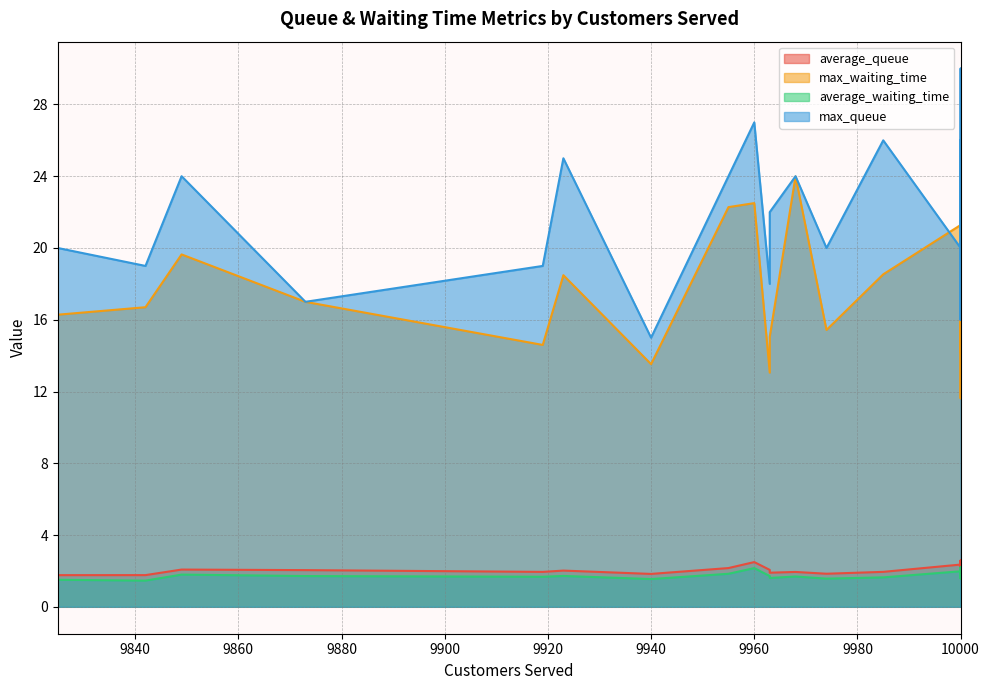

True or false: average_waiting_time and average_queue cross at least once.

False